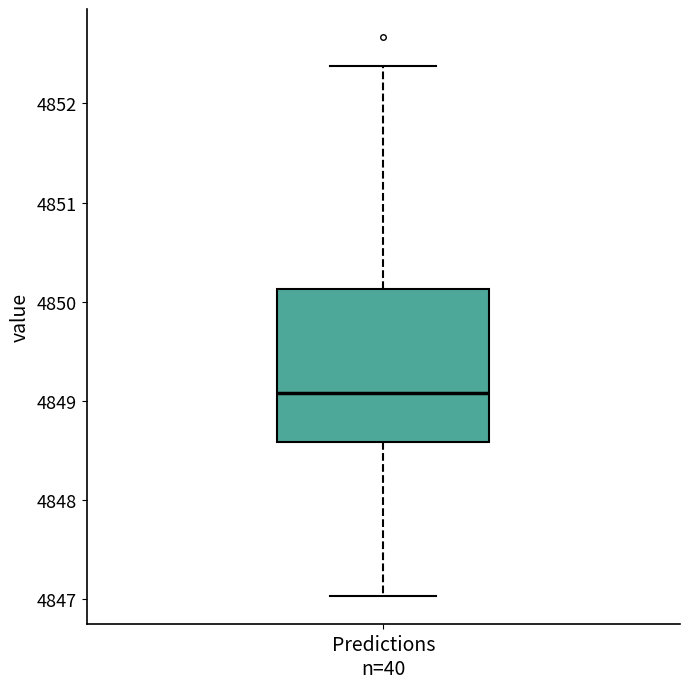

Transcribe this box plot: give where the median line is, the range the box spans, and where the two whiskers end, as read against the y-axis. The values are not printed on the chart, so give them approximately, as read against the axis.

median 4849.1, box 4848.6 to 4850.1, whiskers 4847.0 to 4852.4